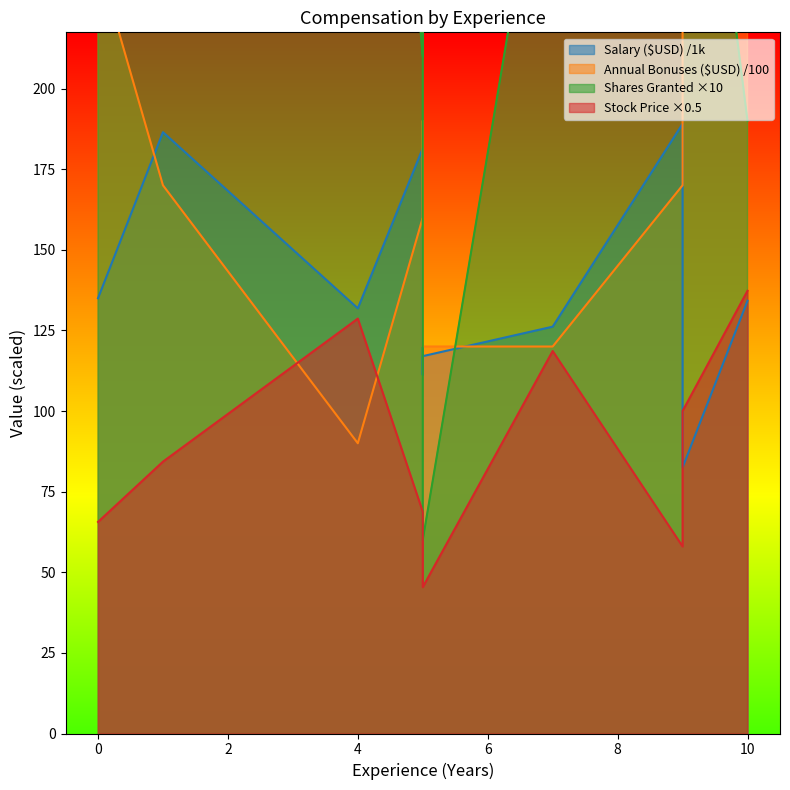

What is the value of the Annual Bonuses ($USD) point at the 10th from the left?

270.0